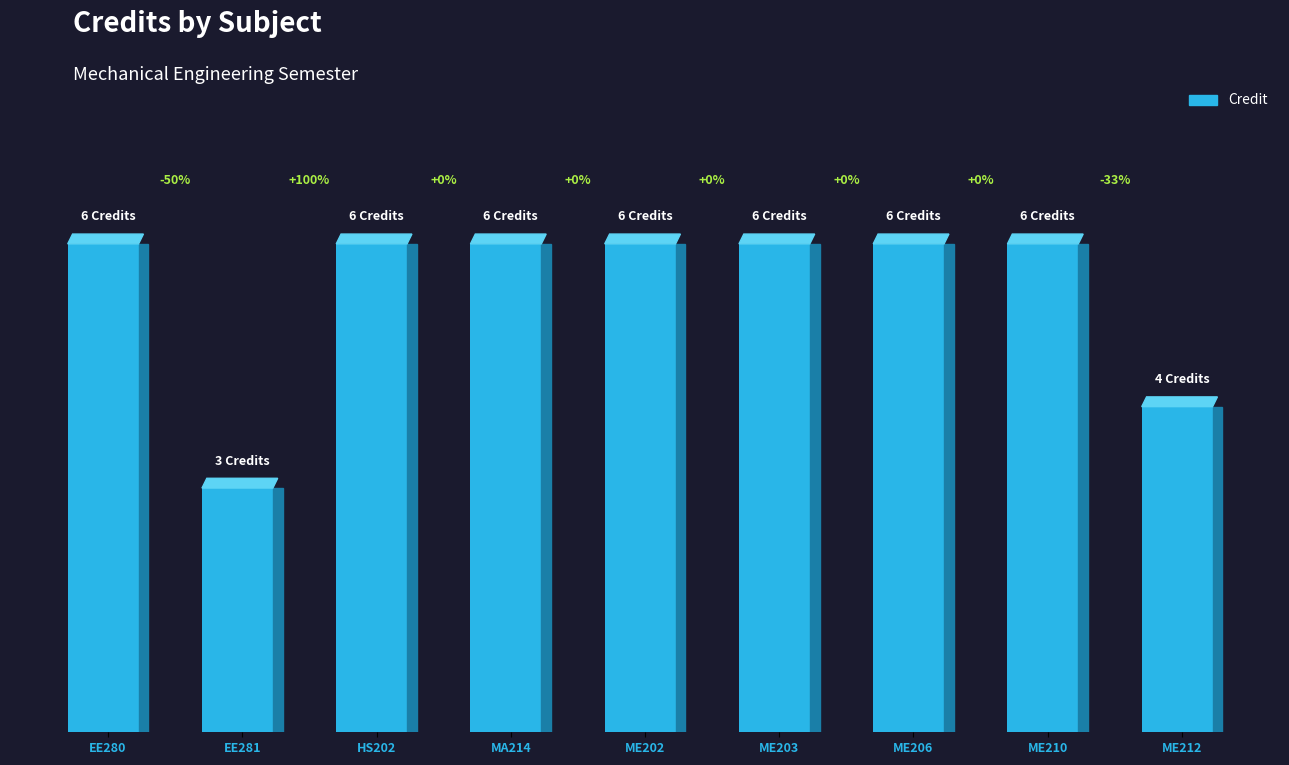

Rank the categories by value from lowest to highest.

EE281, ME212, EE280, HS202, MA214, ME202, ME203, ME206, ME210